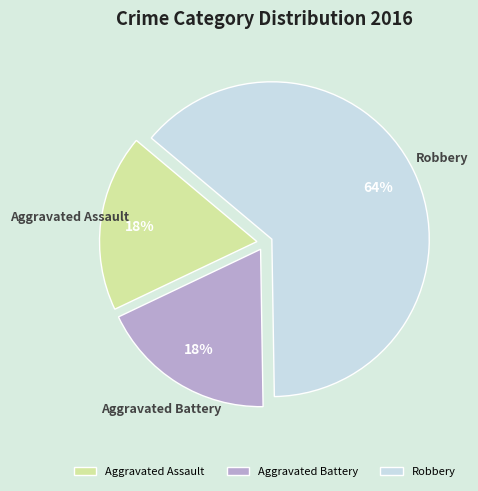

True or false: Aggravated Assault accounts for 18% of the total.

True